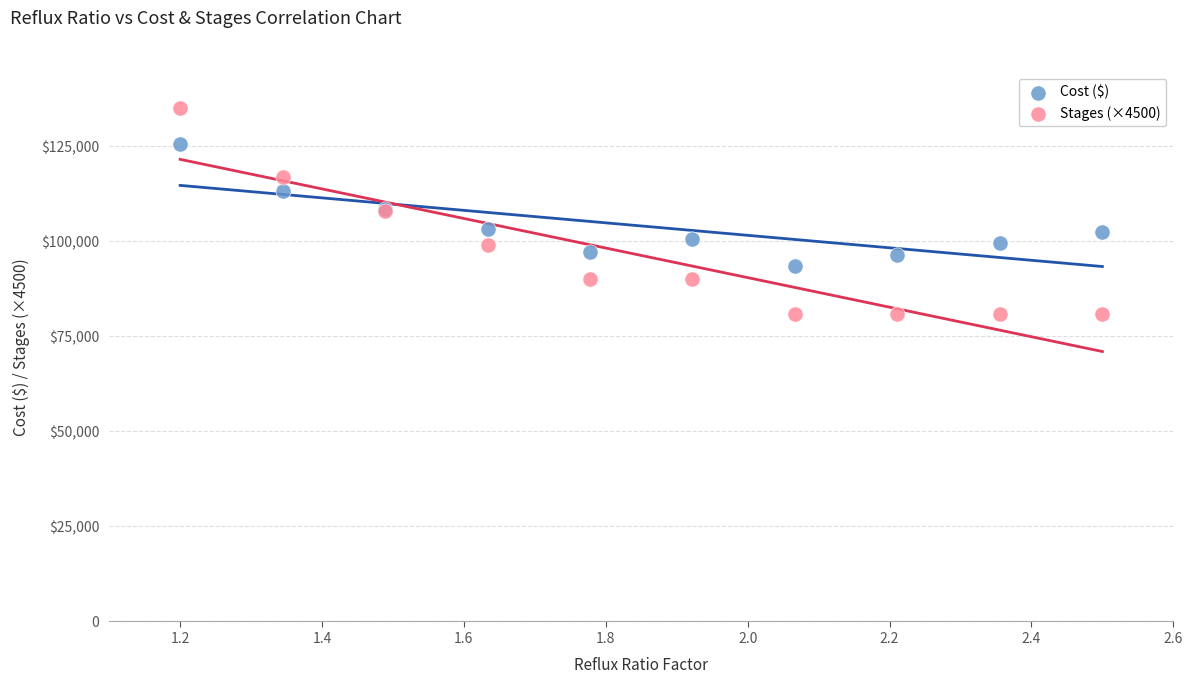

Which series contains the lowest Y value?

Stages (×4500)